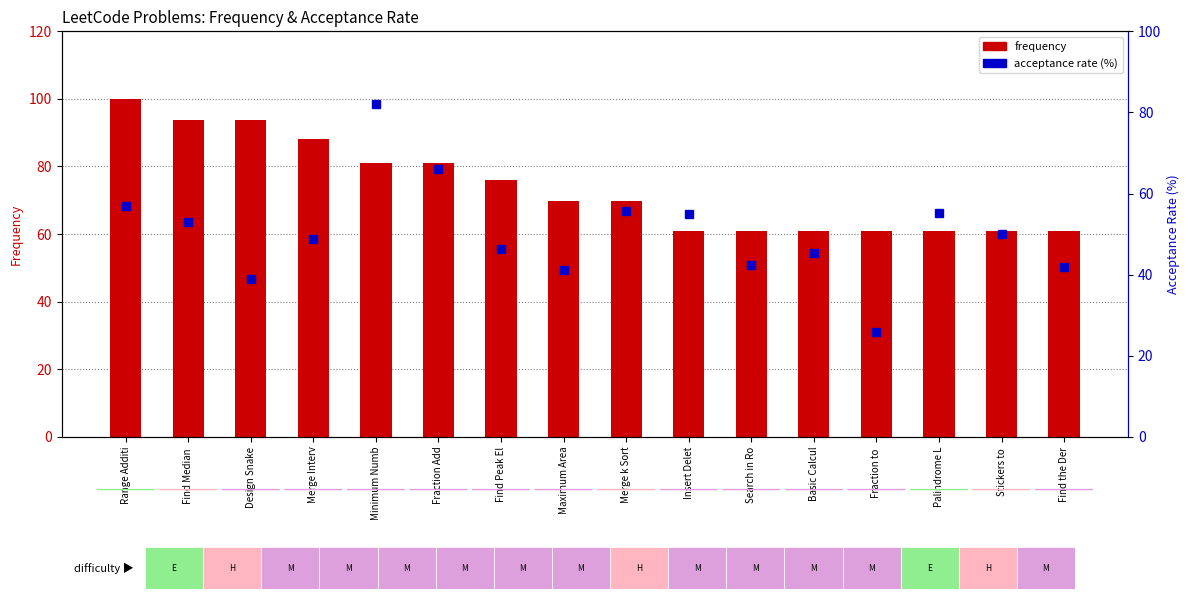

At how many categories does at least one series exceed 40?

16